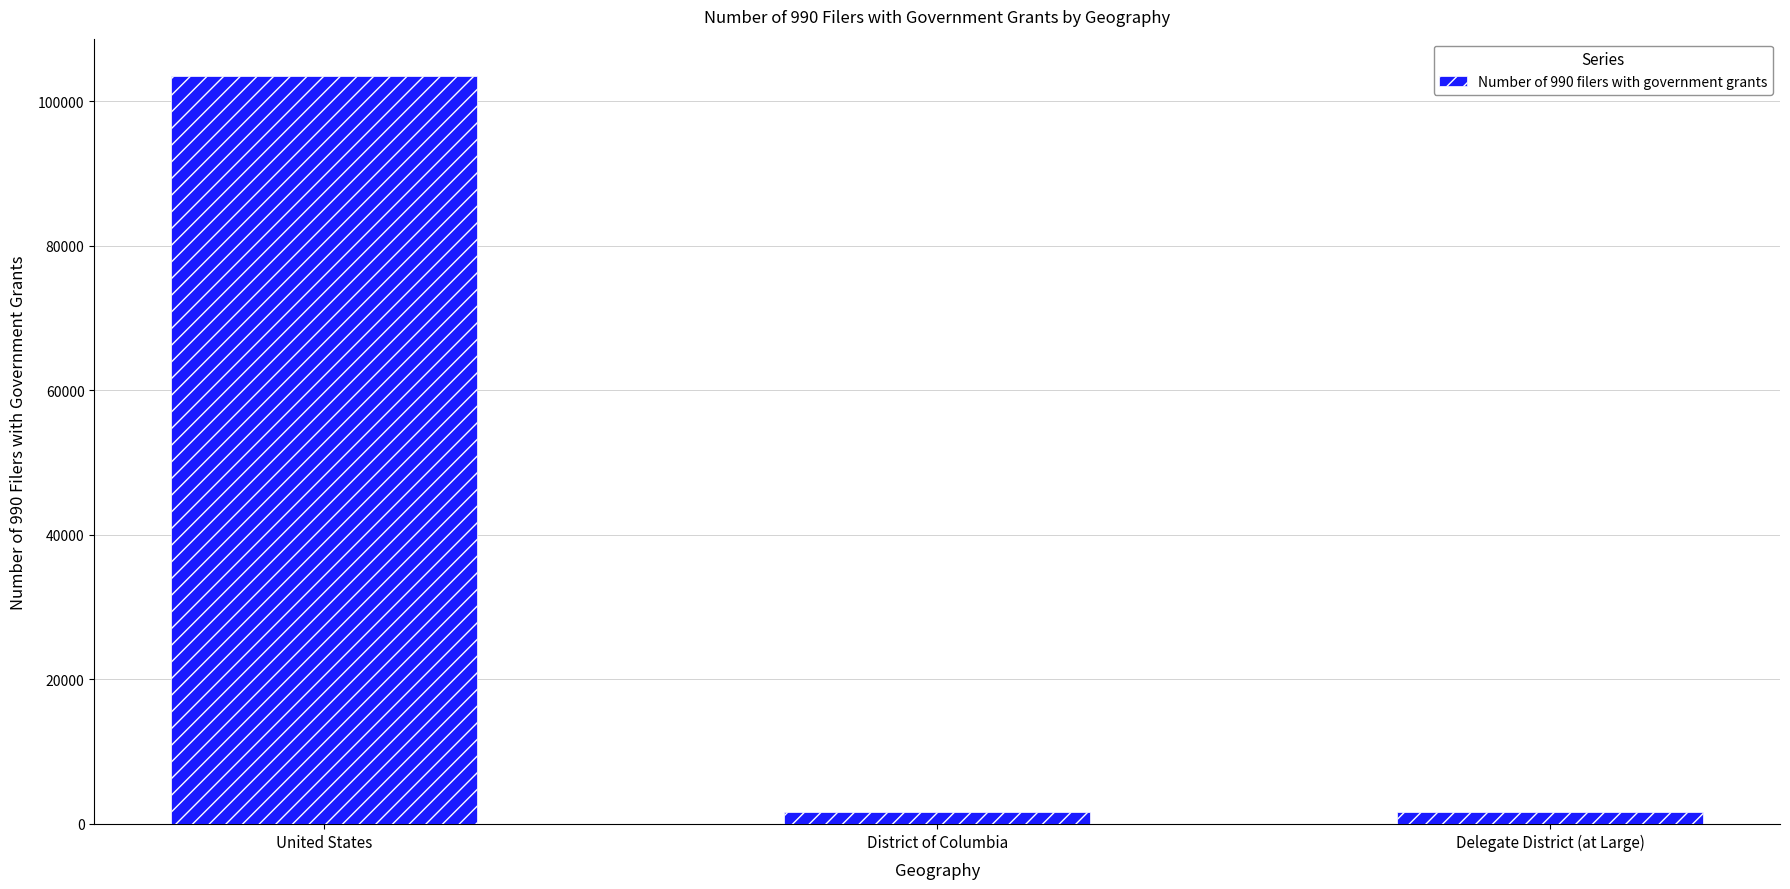

What is the greatest value displayed?

103475